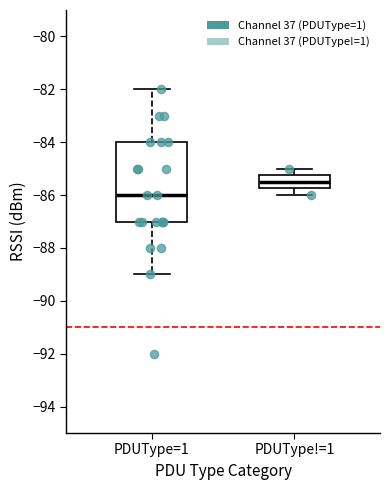

Which box has the highest median line?

PDUType!=1